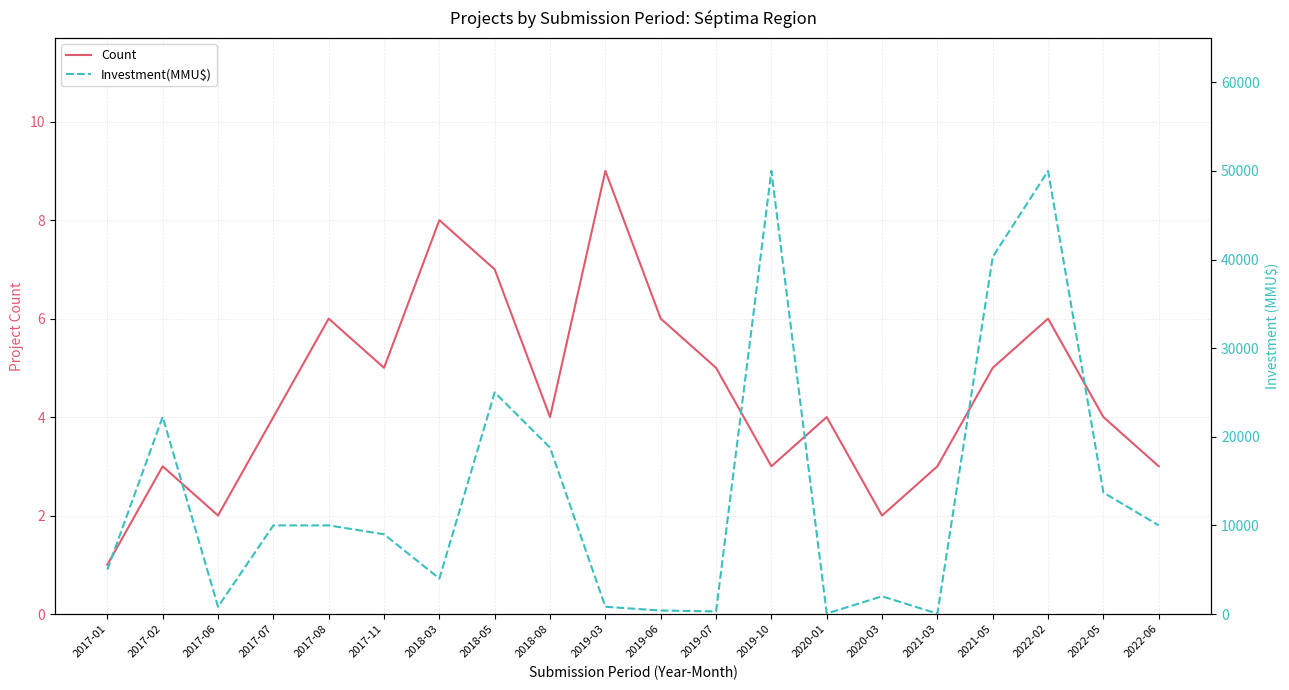

What is the label of the 13th point from the left?

2019-10